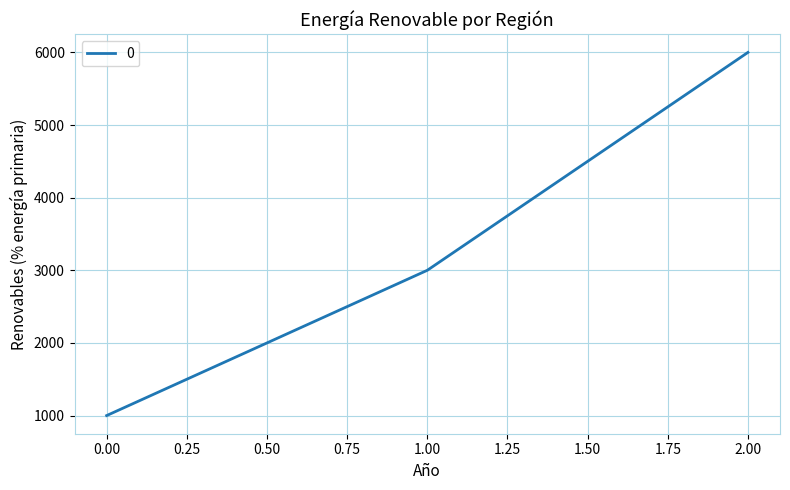

The value at 1.00 is 1448. True or false?

False